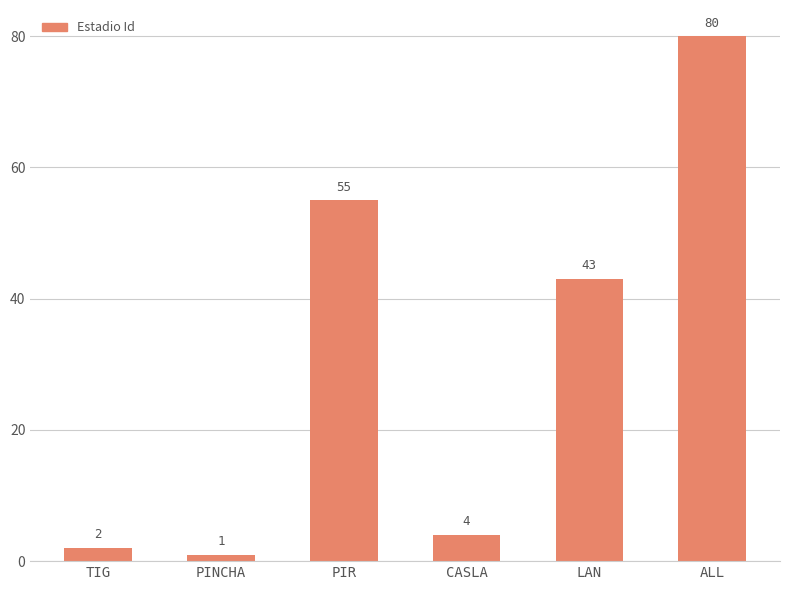

Count the number of data series in this chart.

1